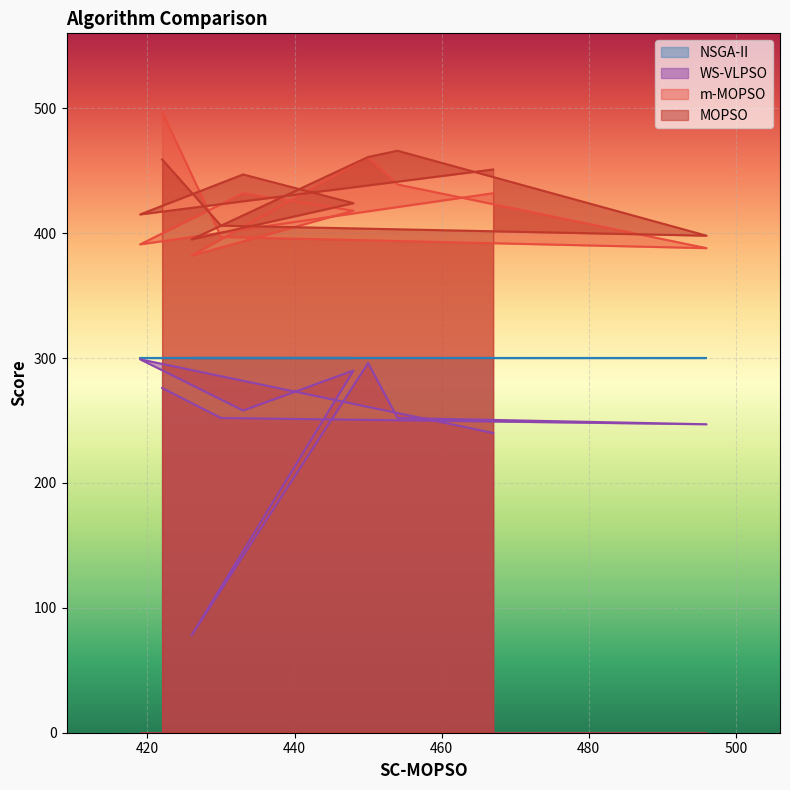

True or false: WS-VLPSO and MOPSO intersect in this chart.

False